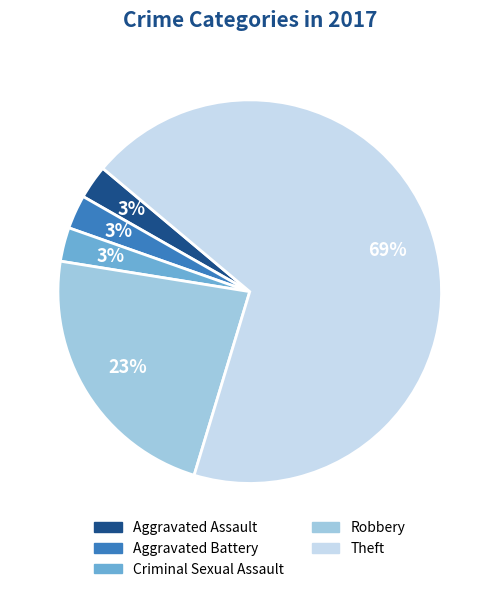

Does Criminal Sexual Assault represent more than half of the total?

No